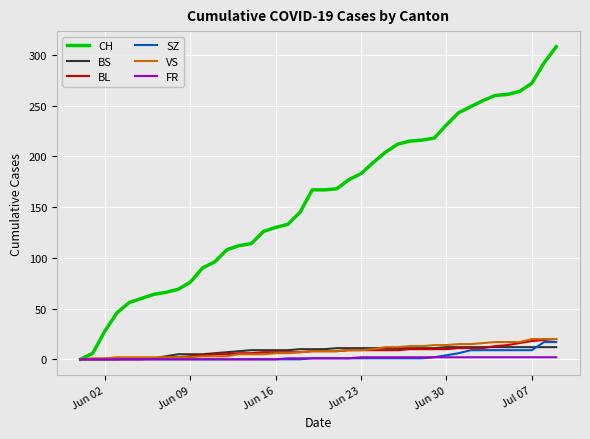

What is the average value of the CH series?

157